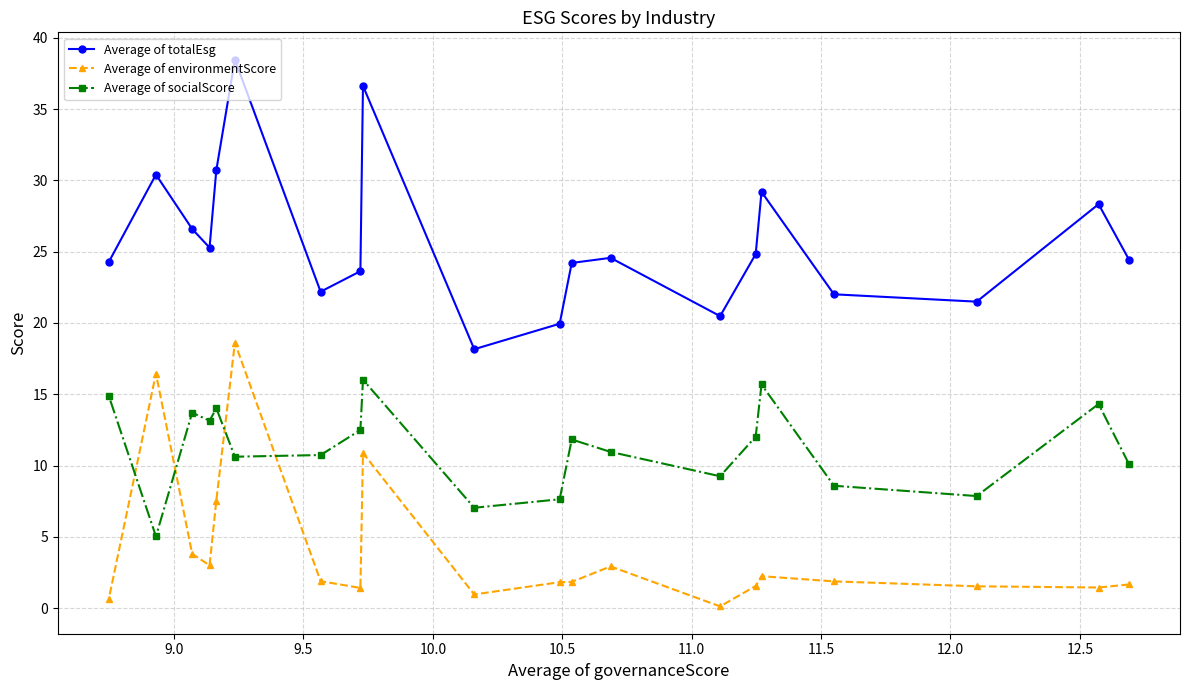

True or false: Average of totalEsg and Average of socialScore intersect in this chart.

False